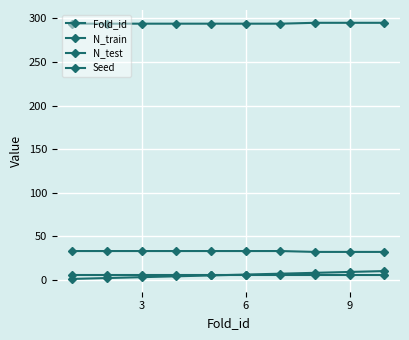

How many data points in N_train are above 294?

3